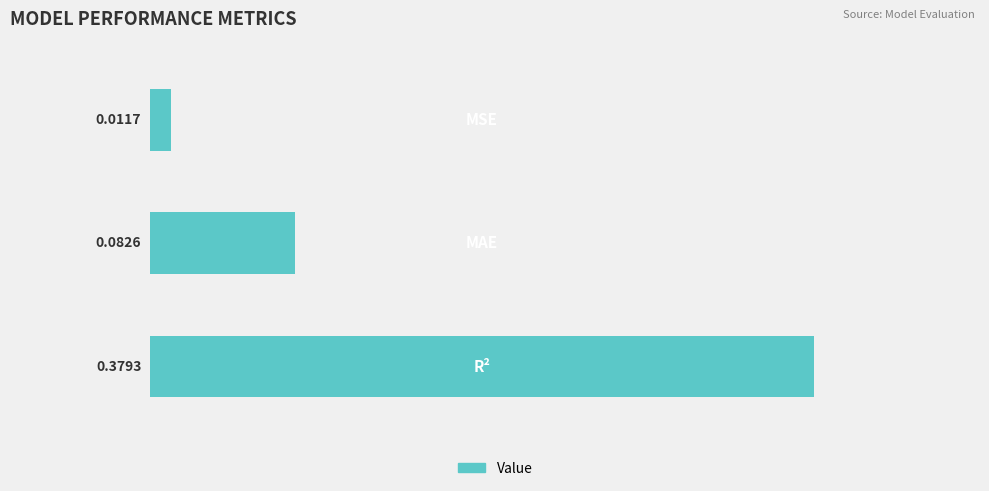

What is the sum of all values?

0.5